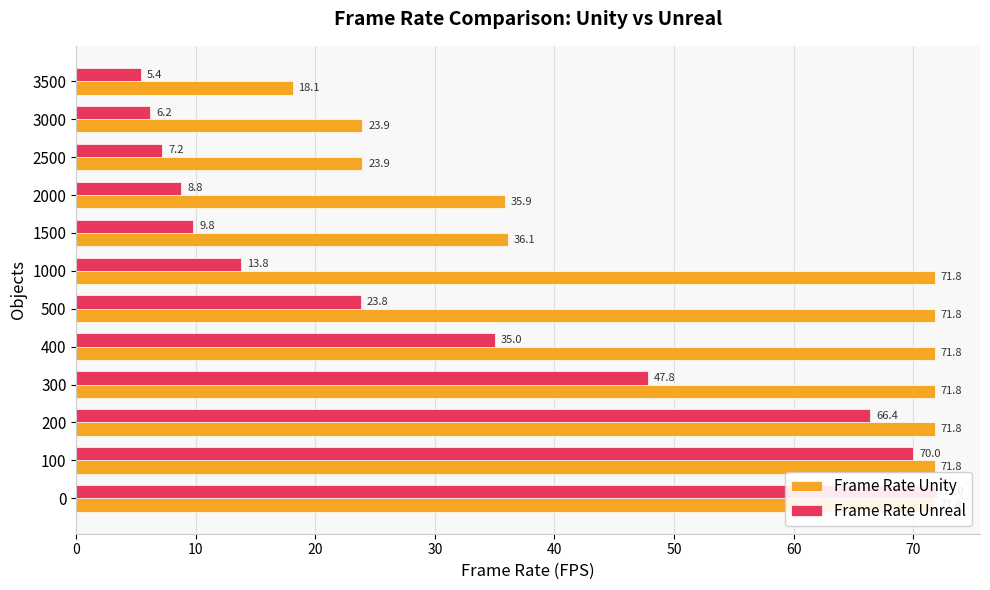

What is the difference between the Frame Rate Unreal values at 200 and 400?

31.4